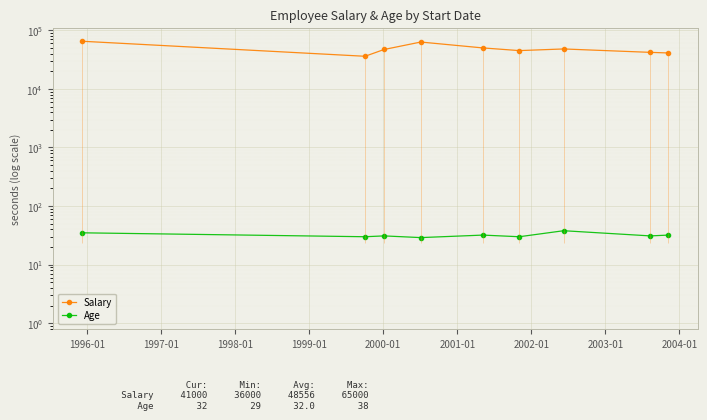

In Age, how many points are lower than both neighbors (excluding endpoints)?

4